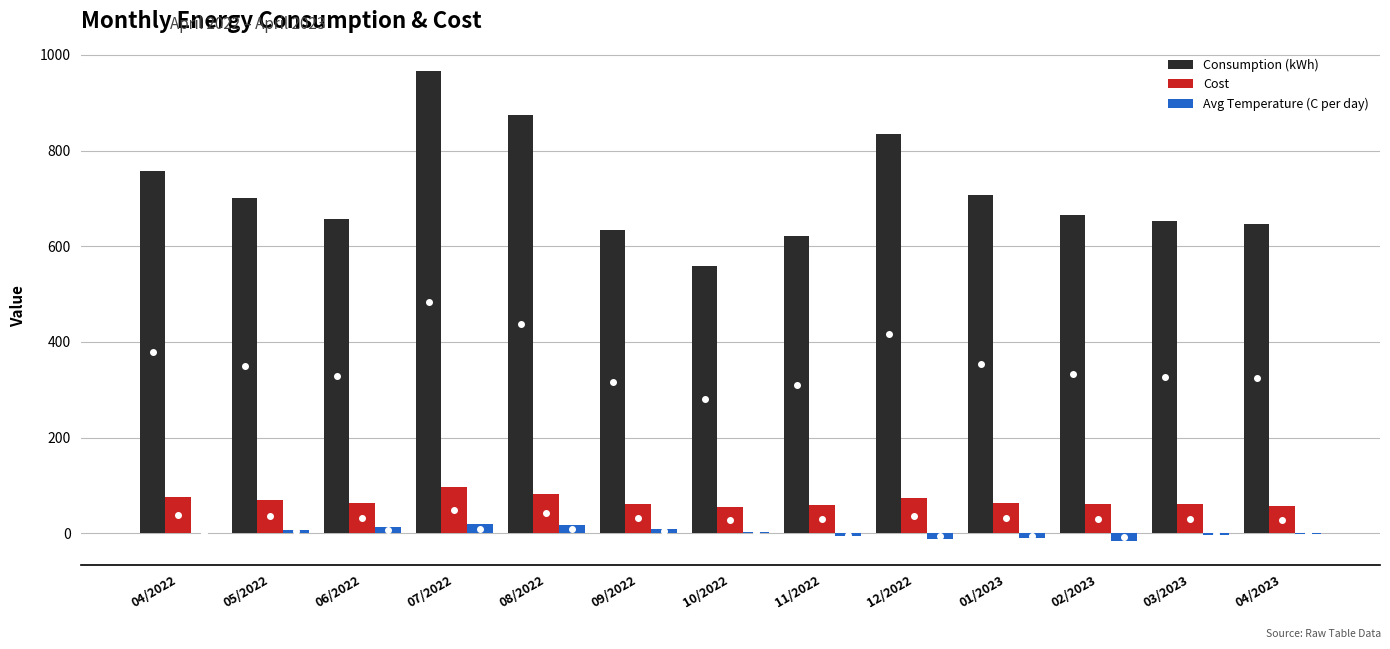

True or false: Consumption (kWh) has a value of 621.3 at 11/2022.

True